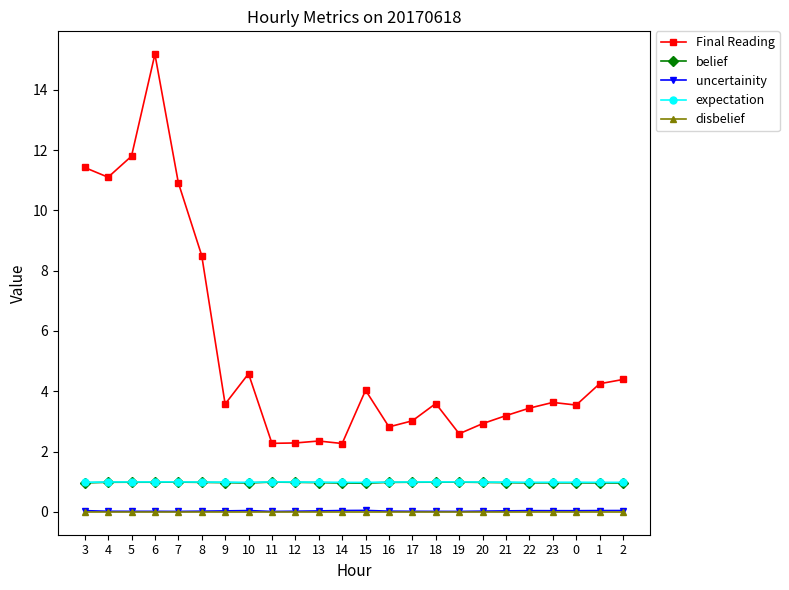

At which label does Final Reading reach its peak?

6